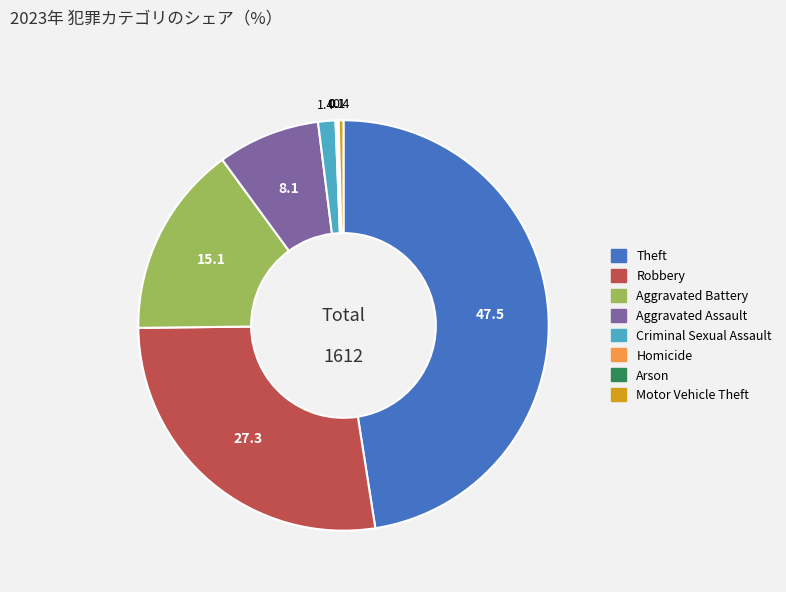

Is Theft the majority of the pie?

No